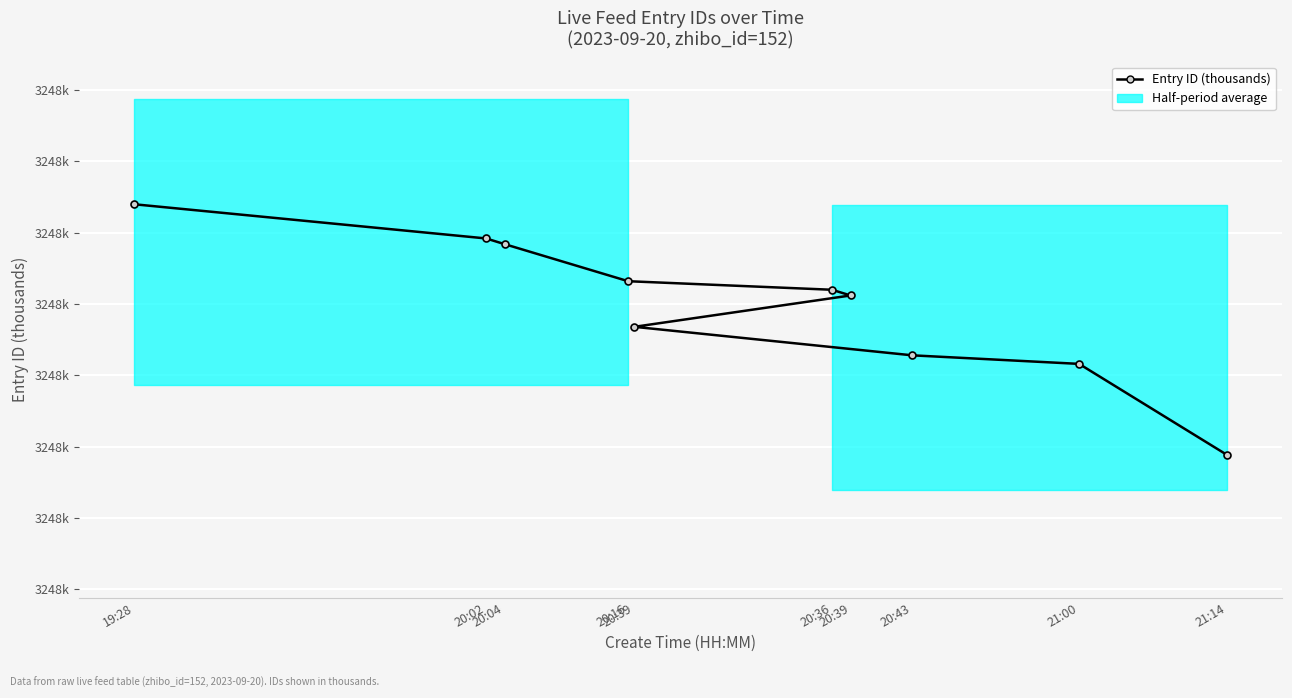

What is the label of the 1st point from the right?

21:14